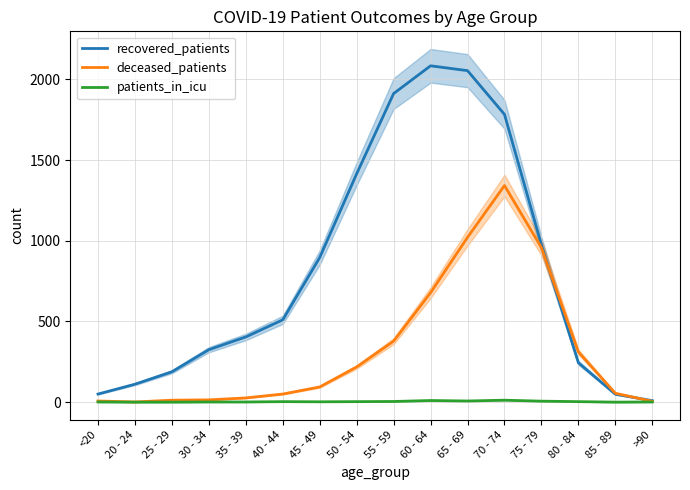

True or false: recovered_patients and deceased_patients cross at least once.

True